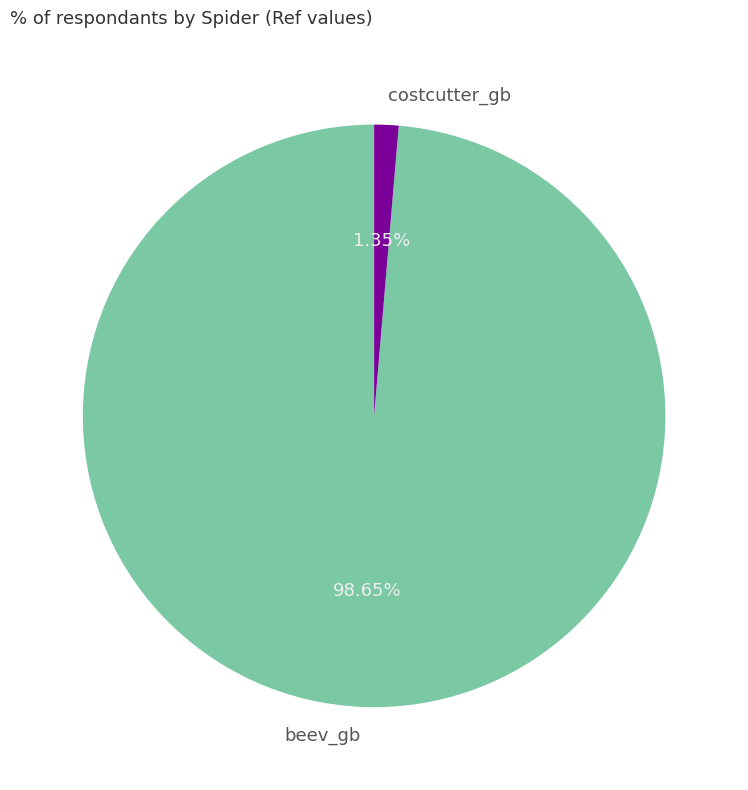

To the nearest percent, what is the average slice percentage?

50%